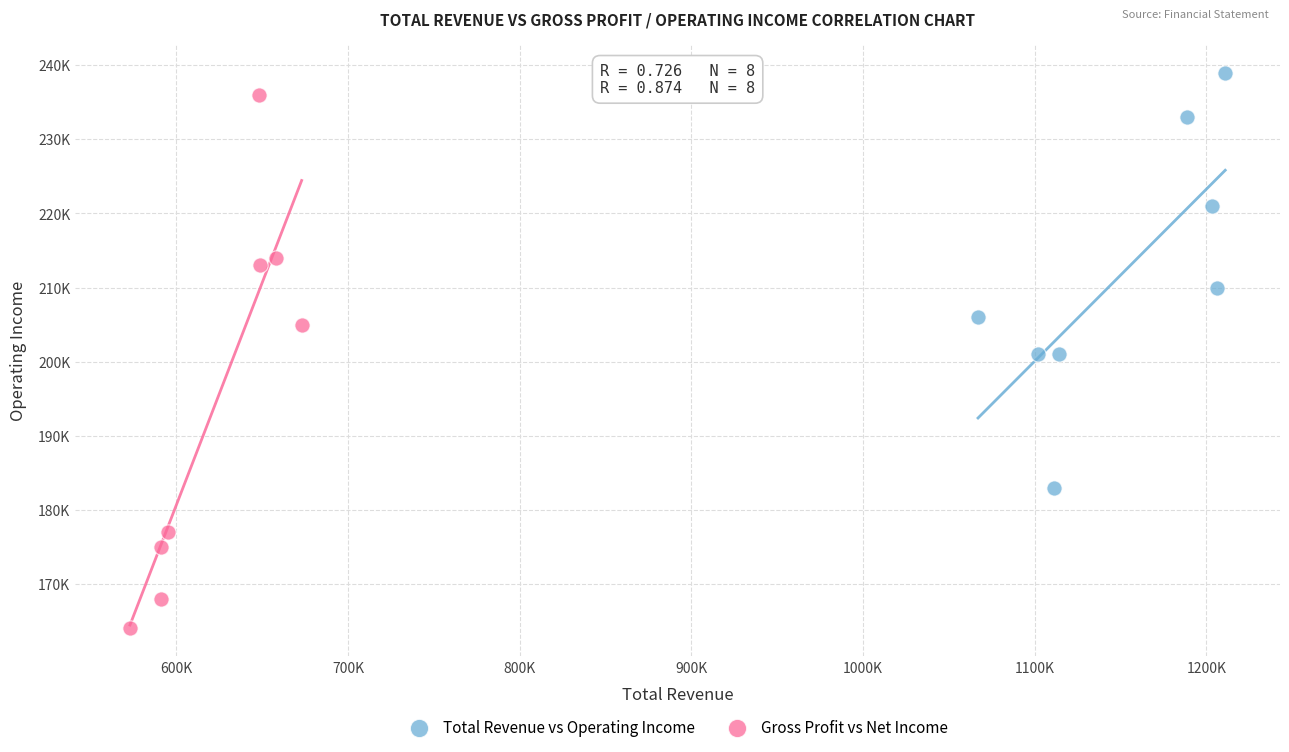

Which series contains the highest Y value?

Total Revenue vs Operating Income